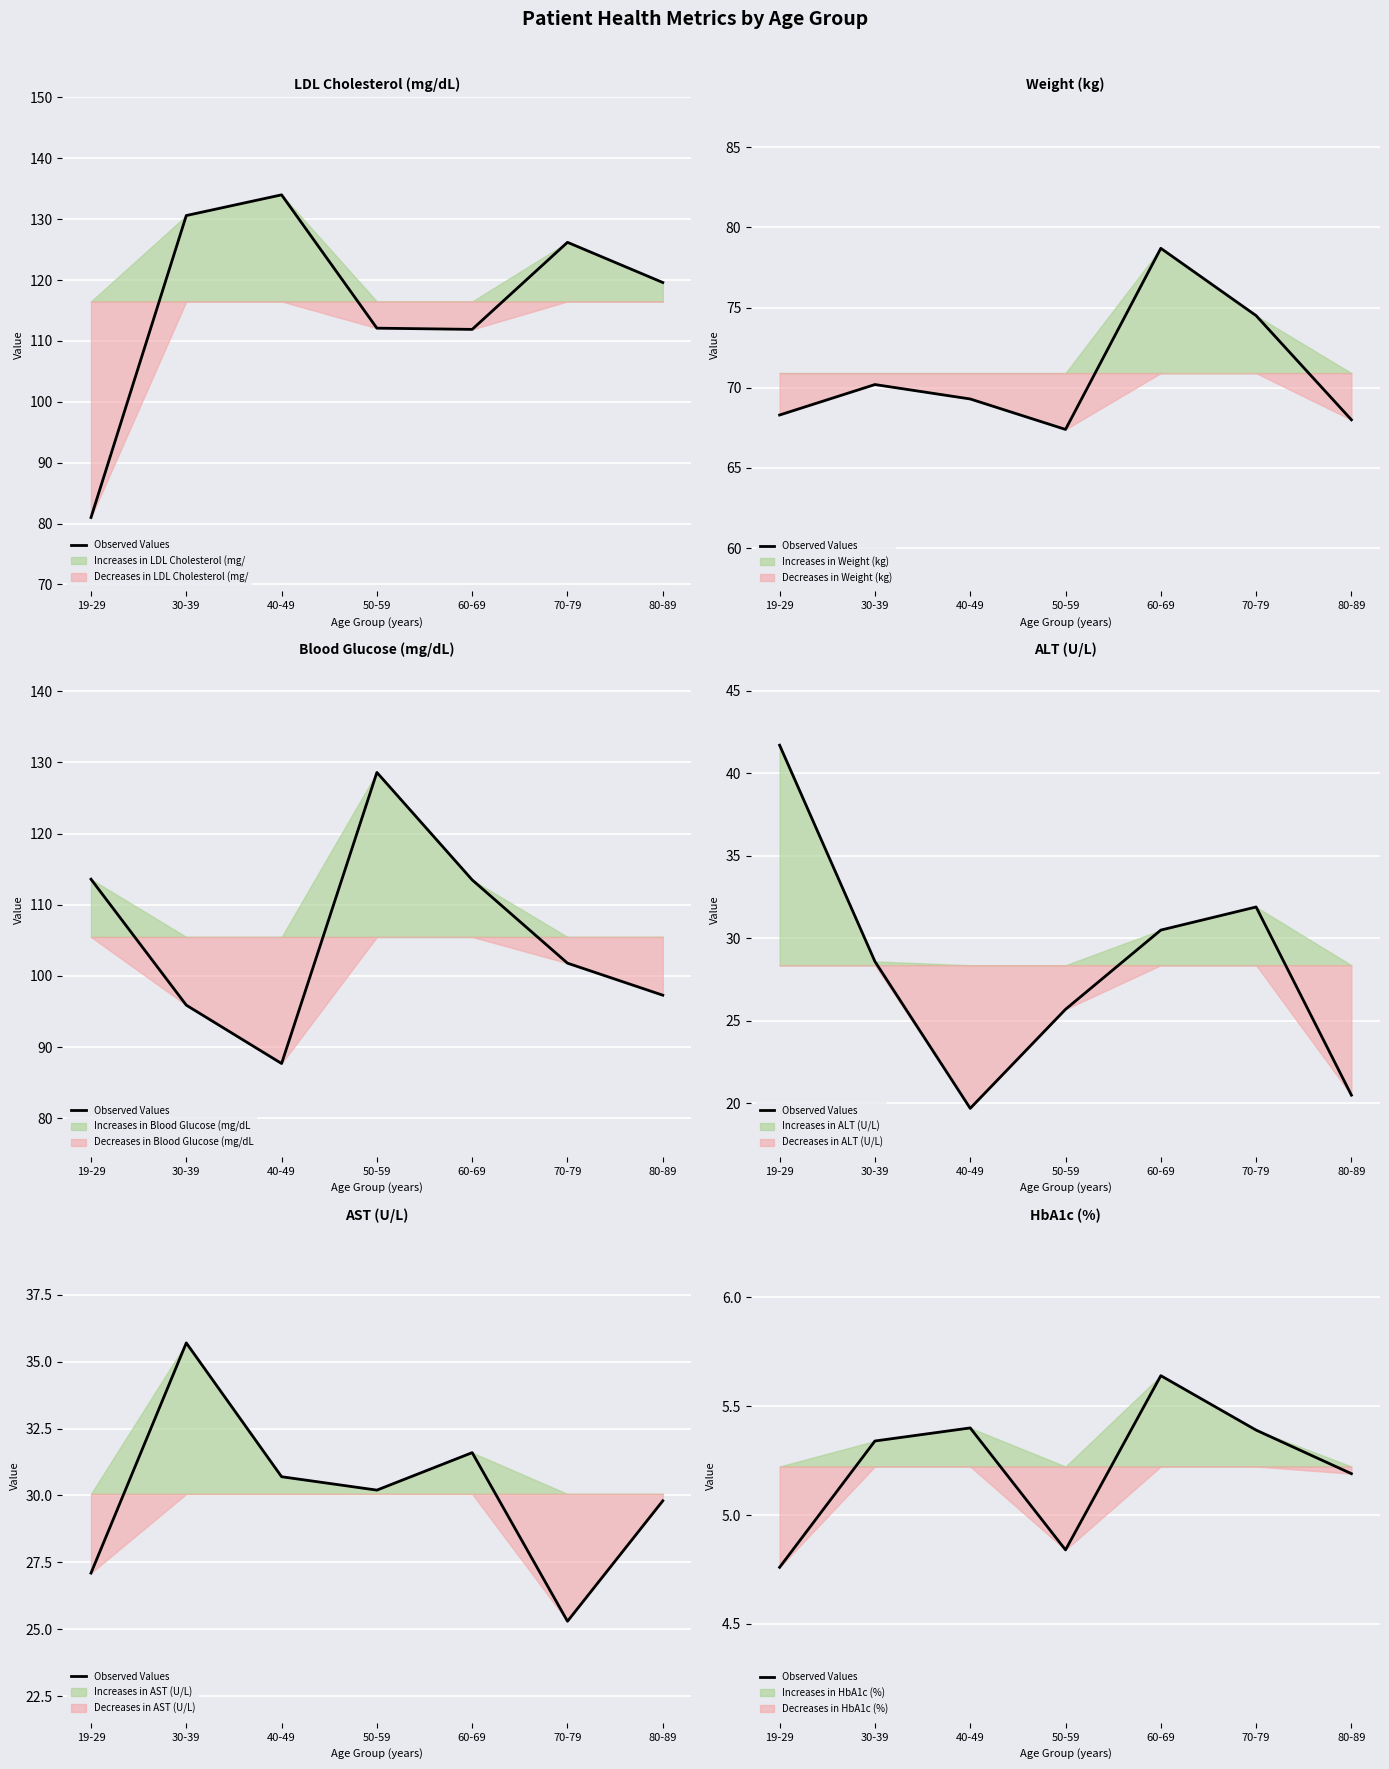

The value at 70-79 is 7.2. True or false?

False